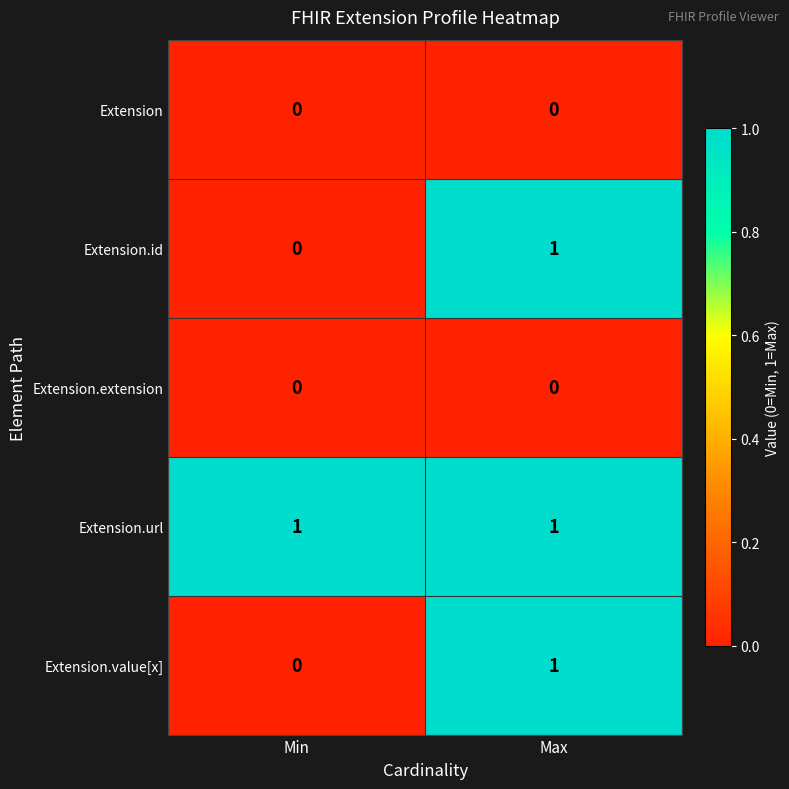

The Extension series shows 0 at Max. True or false?

True